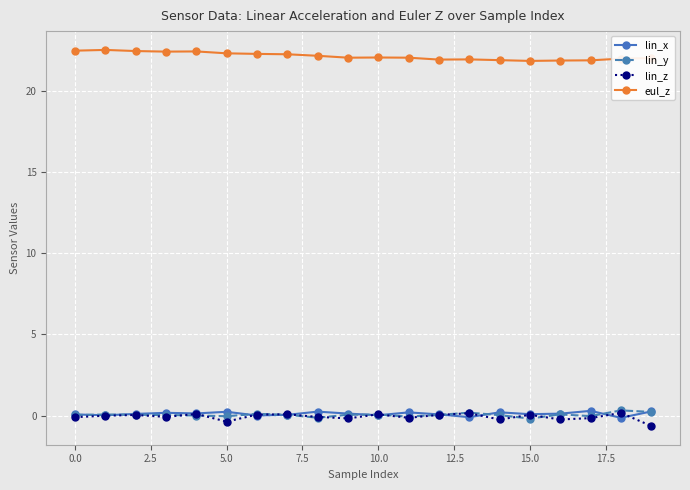

True or false: eul_z and lin_z cross at least once.

False